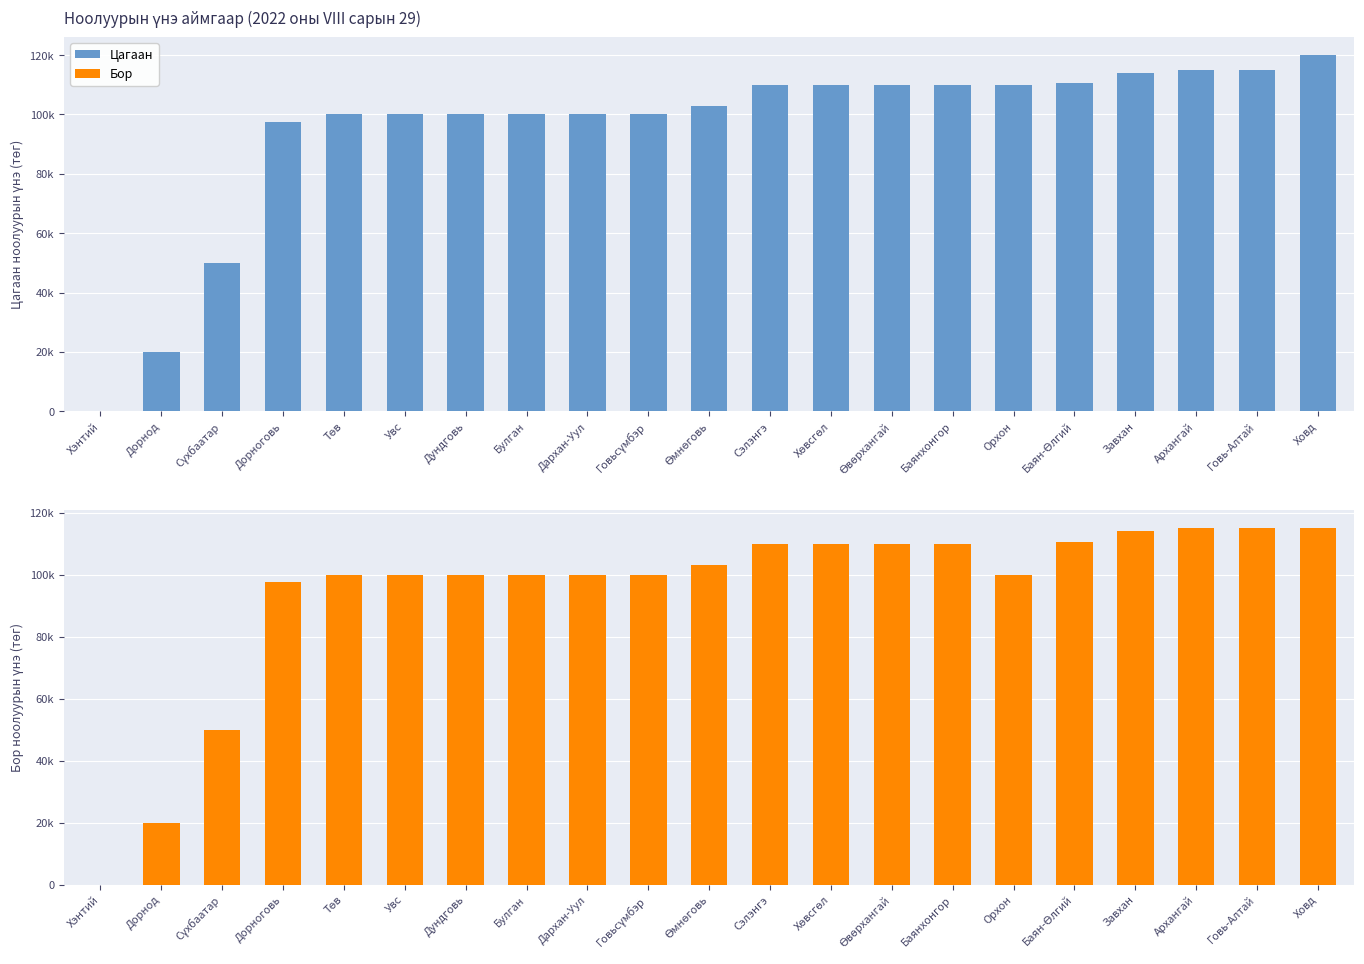

Which series has the largest total across all categories?

Цагаан